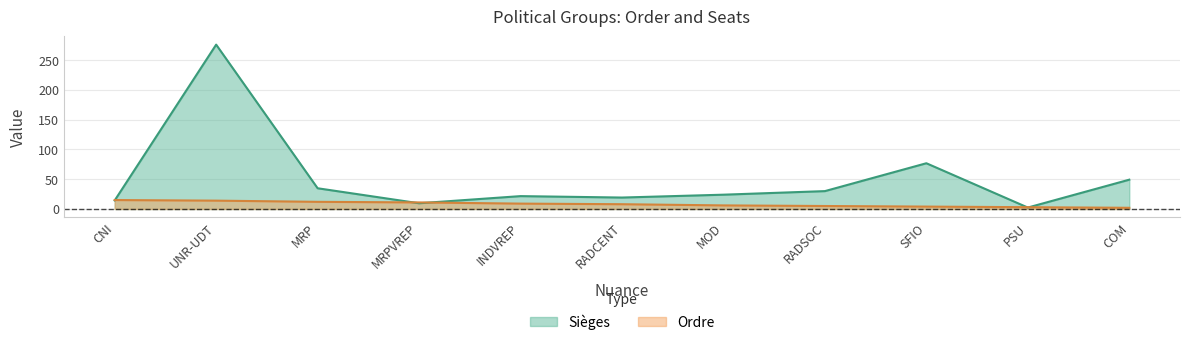

Between UNR-UDT and PSU, which series saw the biggest shift?

Sièges